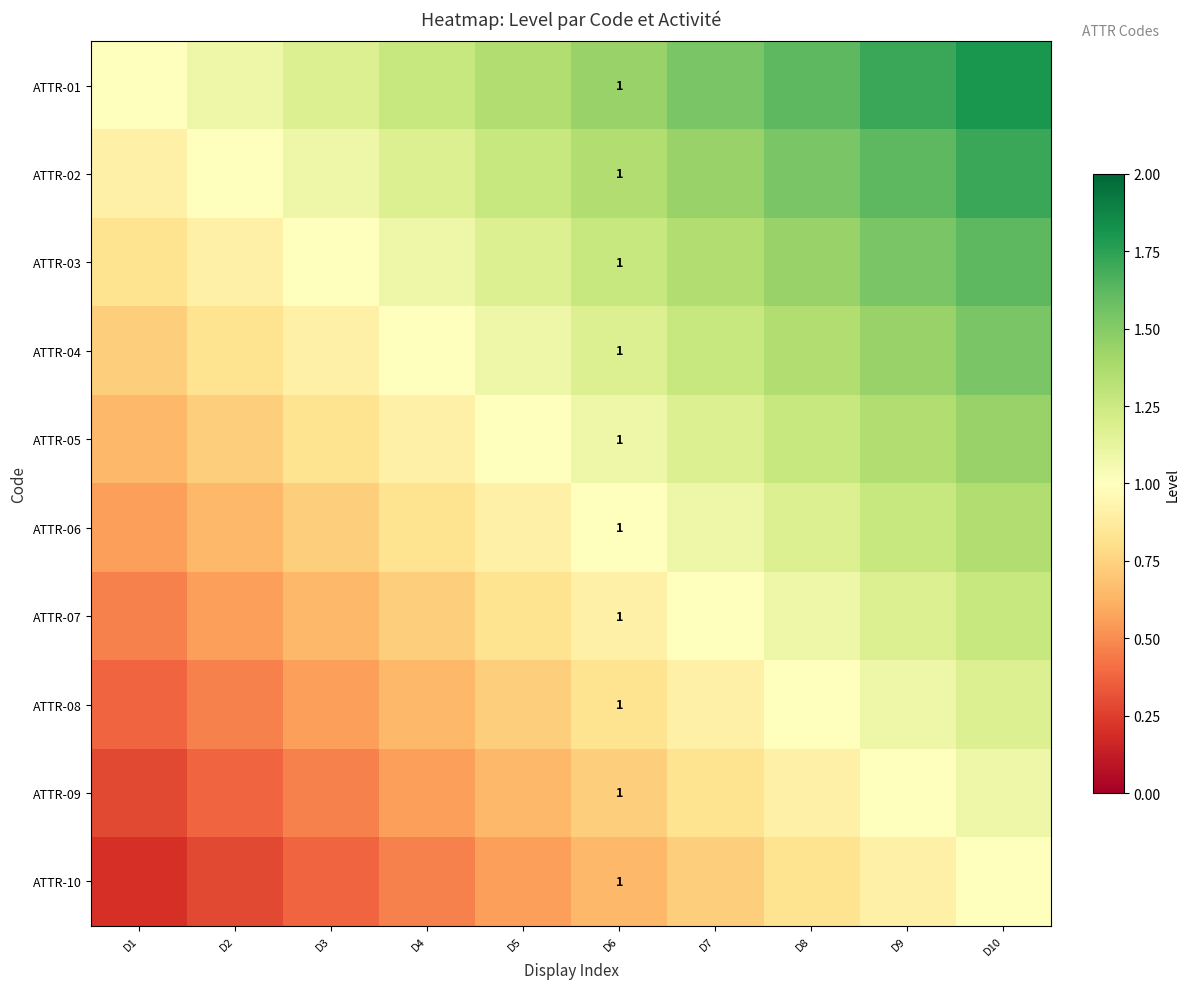

True or false: ATTR-04 has a value of 1.7 at D4.

False